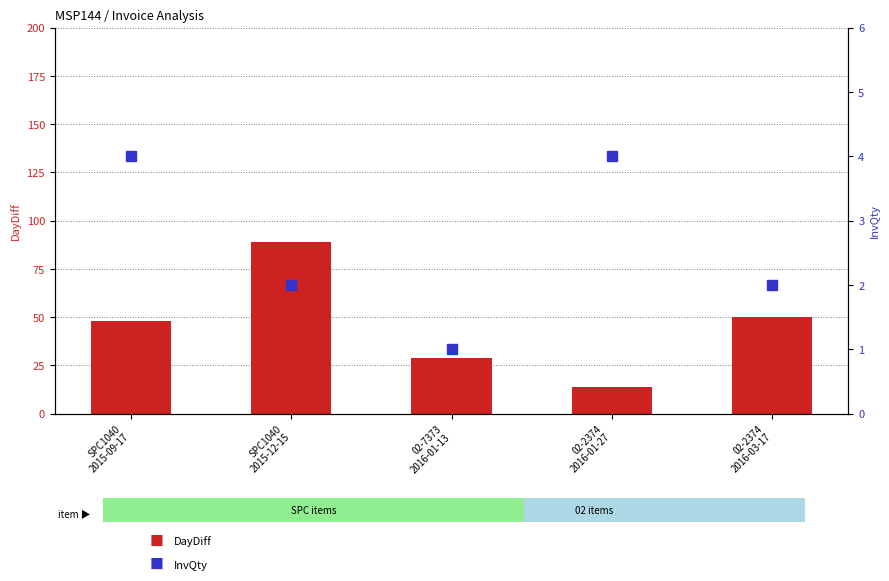

The DayDiff series shows 29 at 02-7373
2016-01-13. True or false?

True